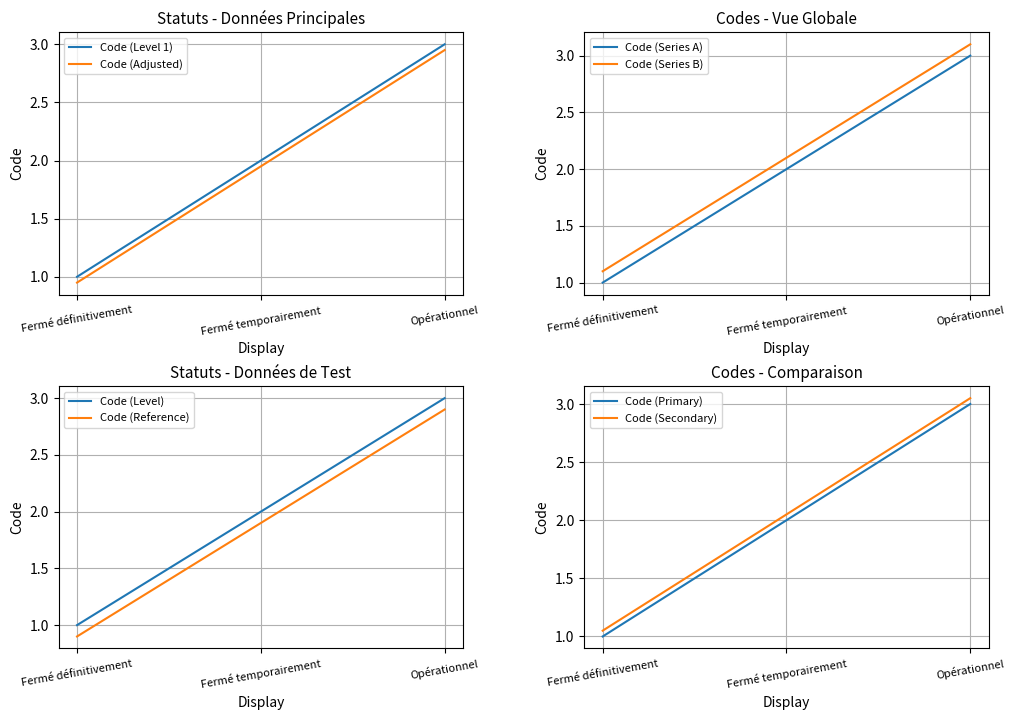

What is the difference between the maximum and second lowest values?

1